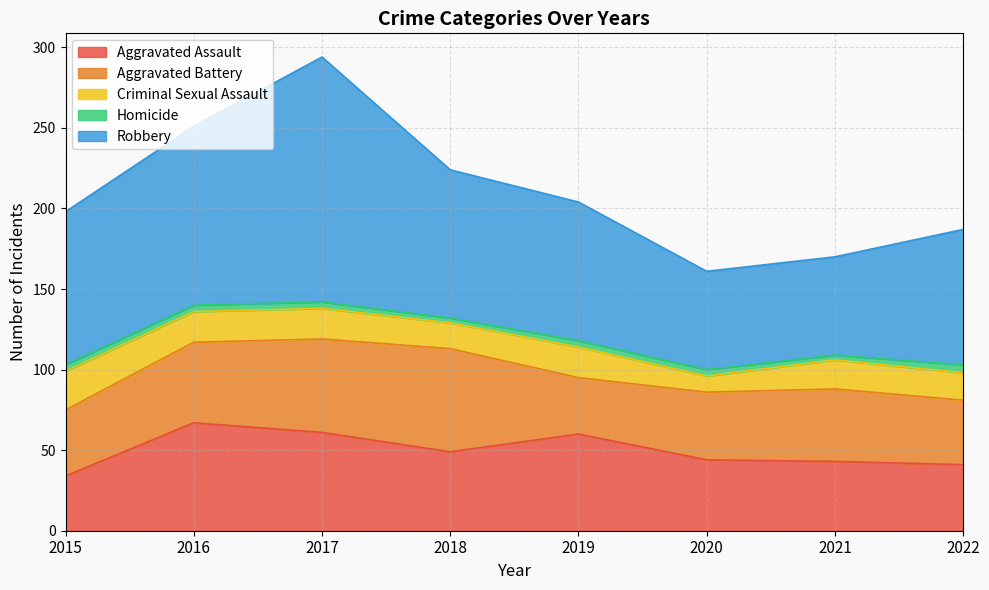

How many values in the Criminal Sexual Assault series exceed 19?

1